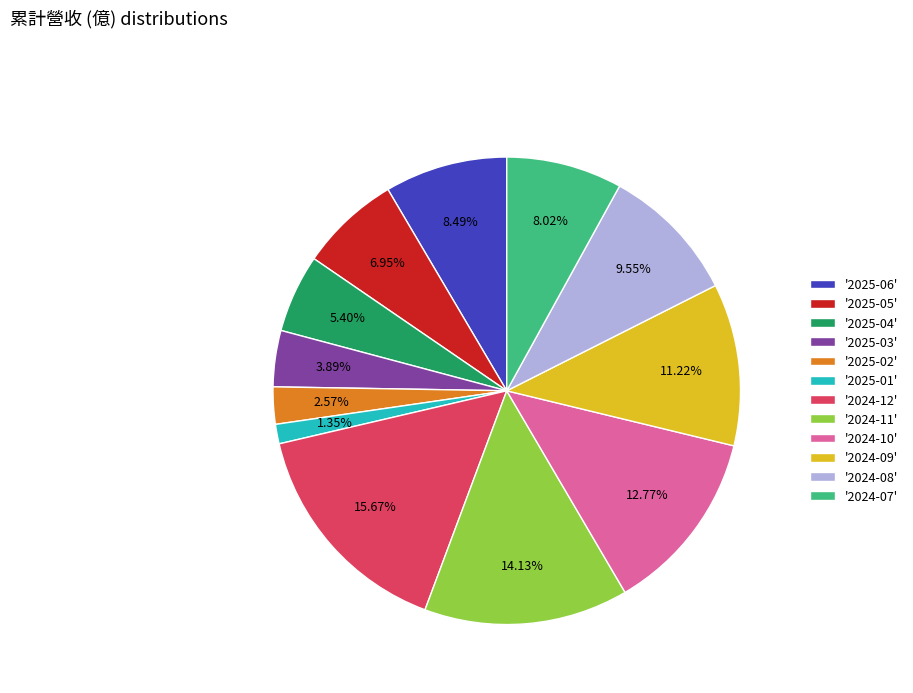

Approximately how many times larger is the value at '2024-11' compared to '2025-02'?

5.5